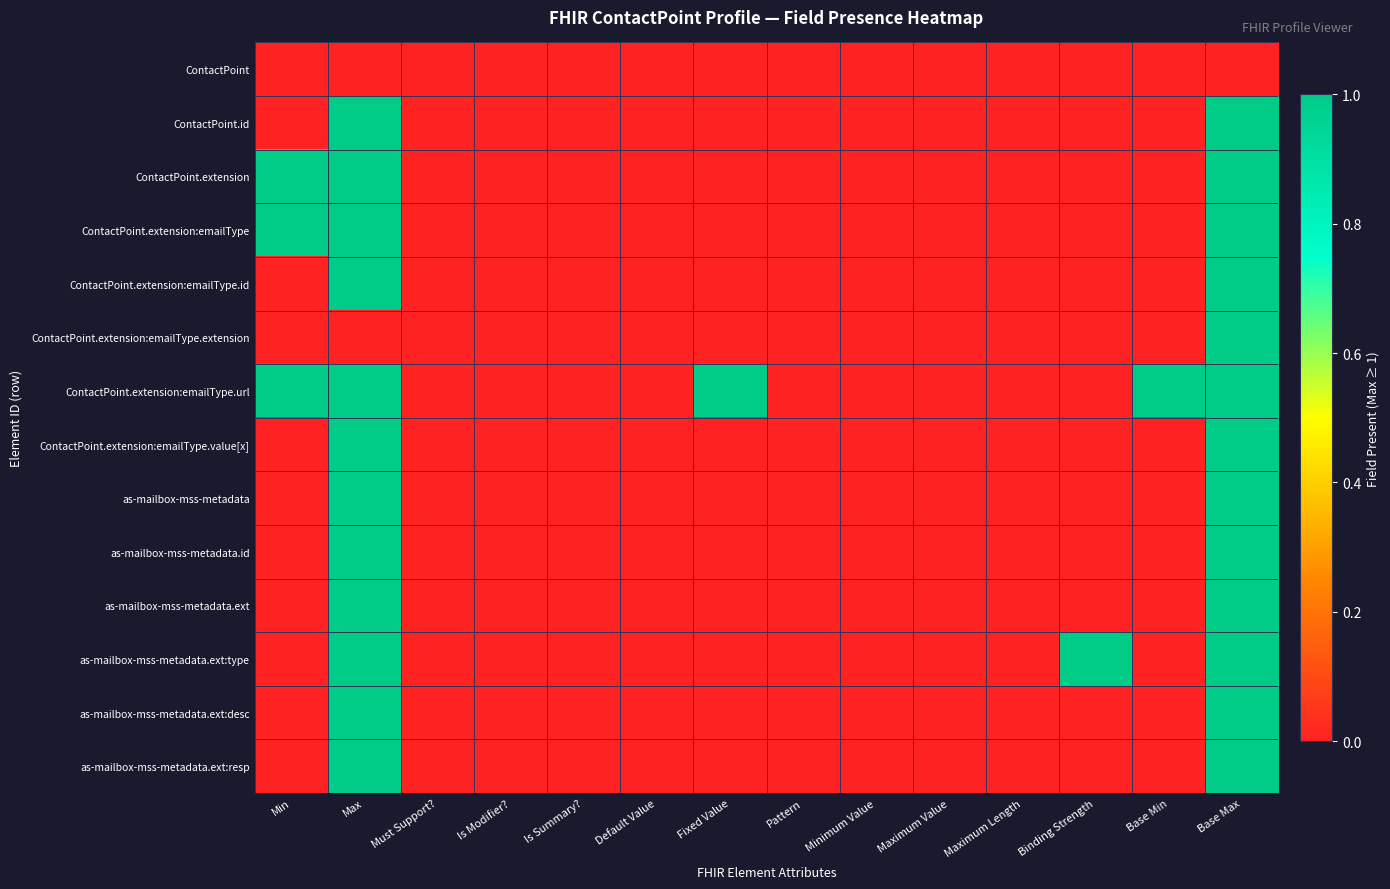

Which category has the highest value across all series?

Max